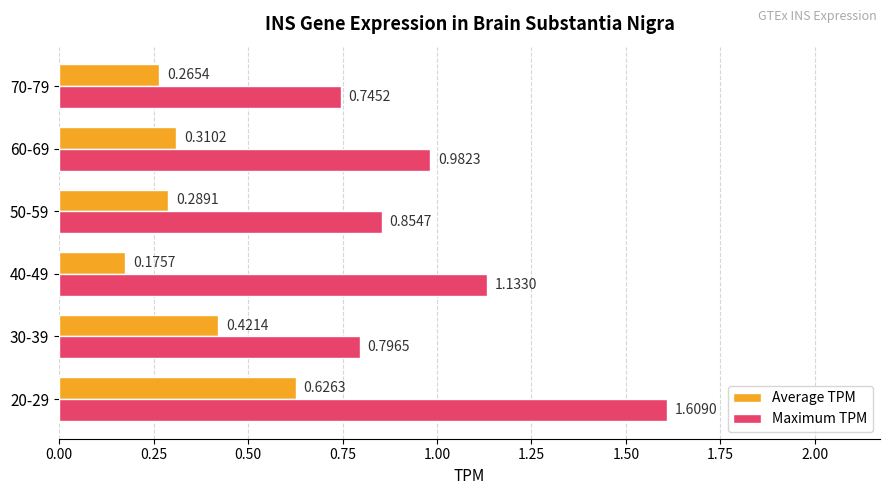

What is the difference between the maximum and second lowest values in the Maximum TPM series?

0.8